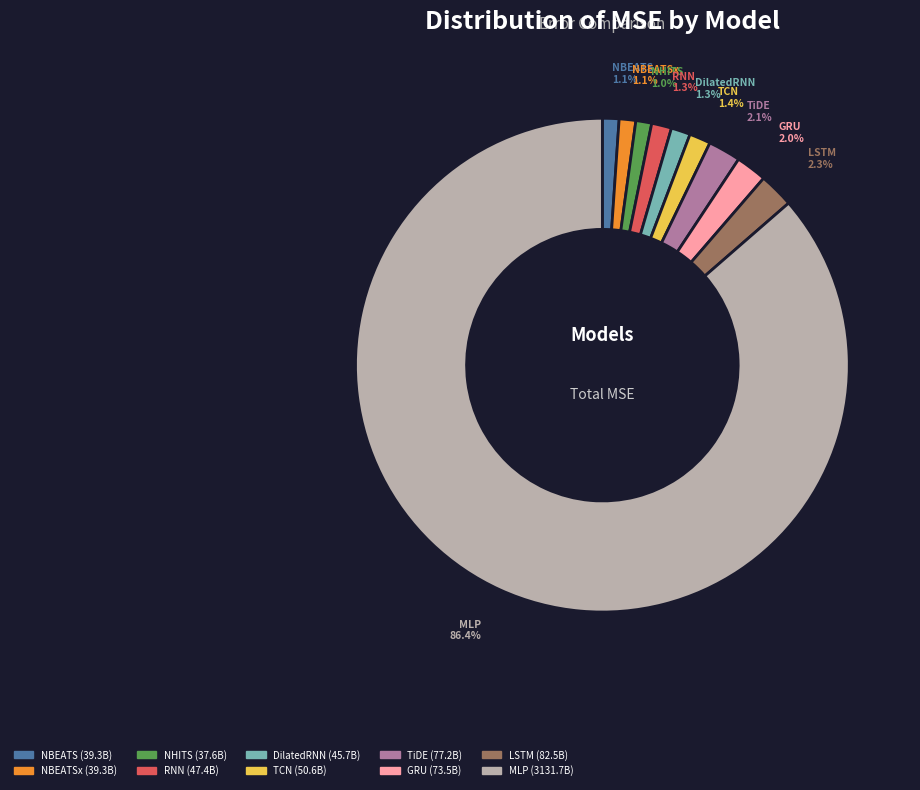

What is the total percentage of TiDE and NBEATS?

3.2%